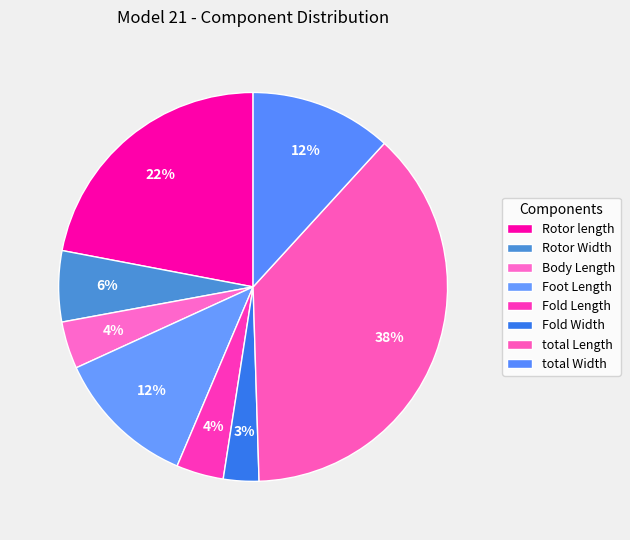

Is the sum of Fold Length and Fold Width greater than half?

No